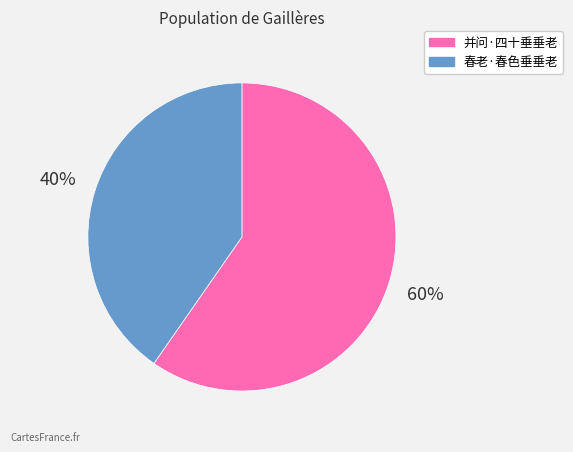

Between 并问·四十垂垂老 and 春老·春色垂垂老, which is larger?

并问·四十垂垂老